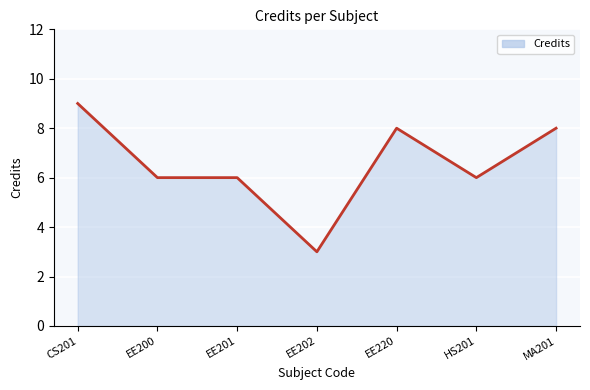

What value does the data have at EE201?

6